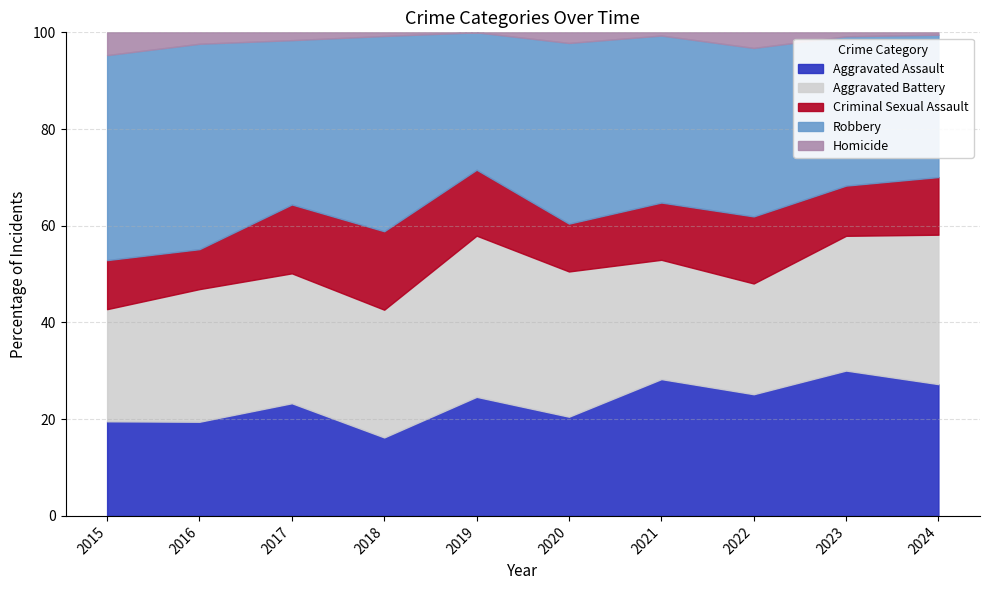

At 2018, list the series in order from largest to smallest.

Robbery, Aggravated Battery, Aggravated Assault, Criminal Sexual Assault, Homicide